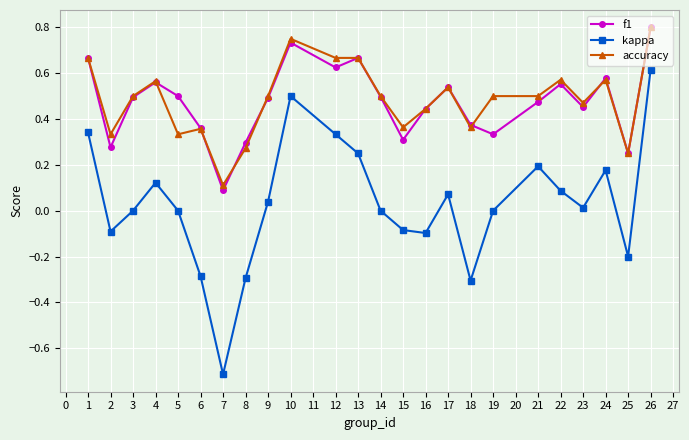

Which category has the highest value across all series?

26